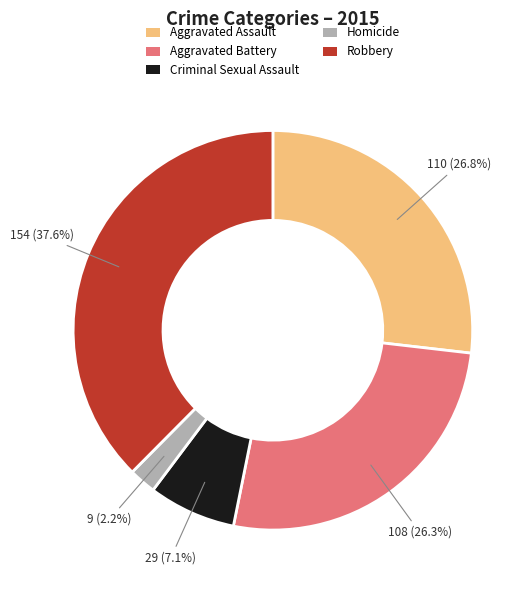

The Aggravated Battery slice represents 39% of the pie. True or false?

False